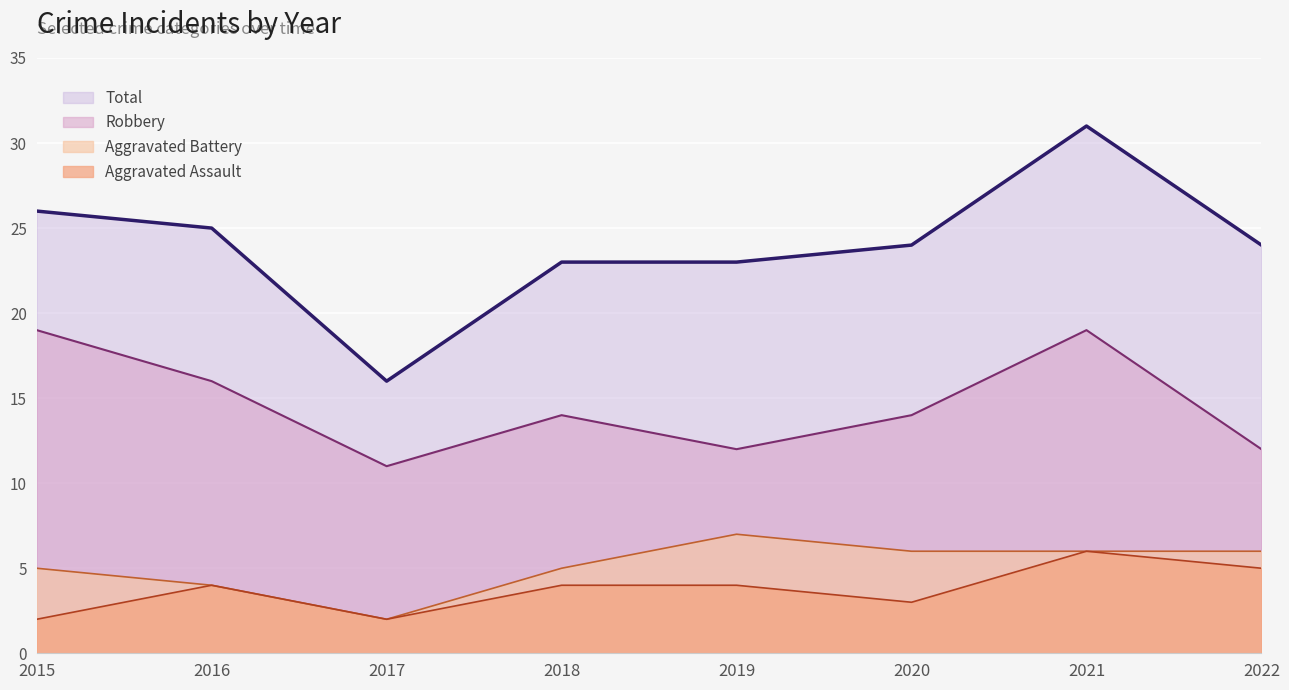

At which label does Total reach its peak?

2021